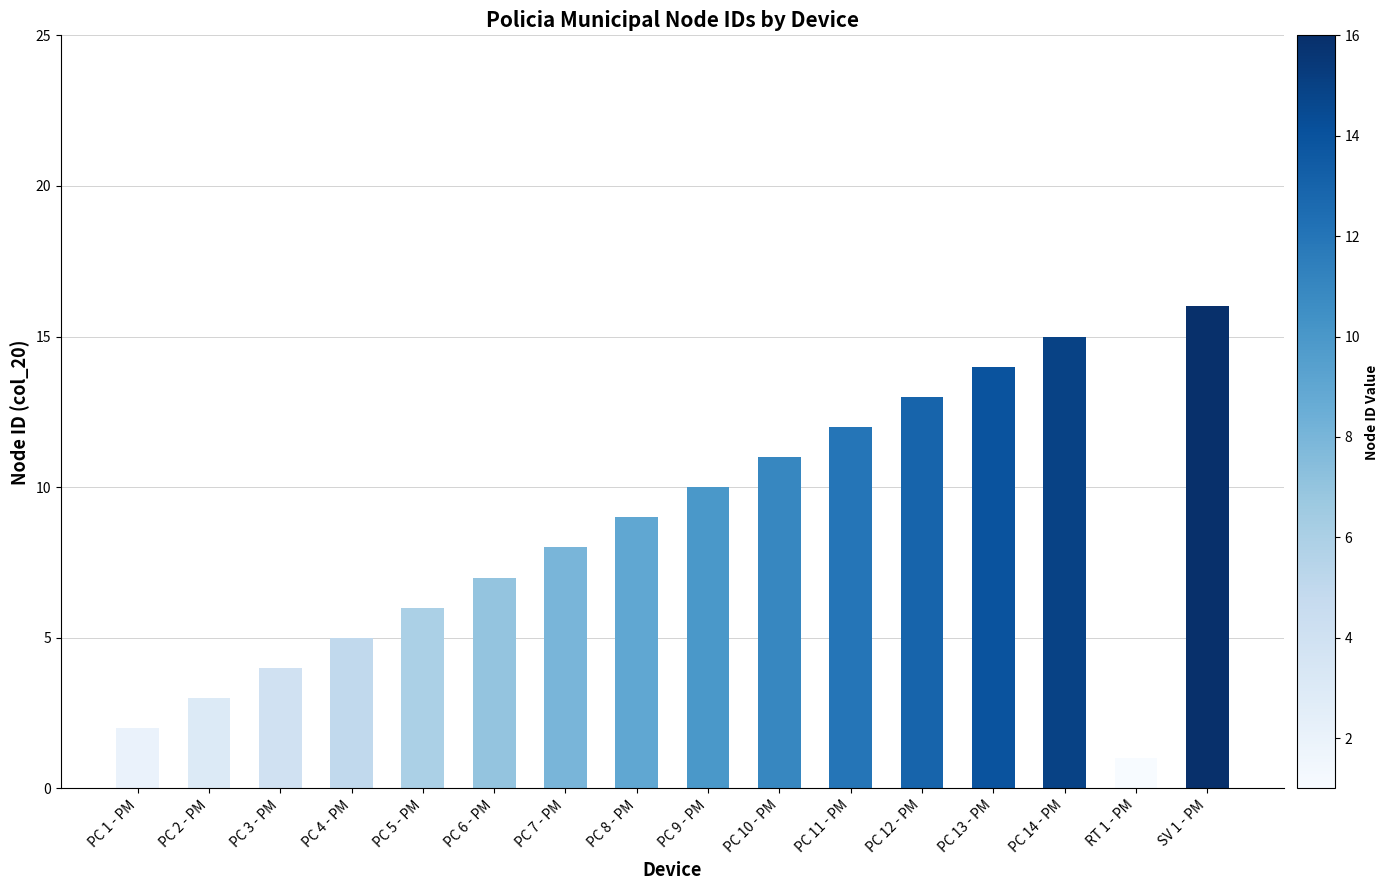

At which category does the chart reach its minimum across all series?

RT 1 - PM